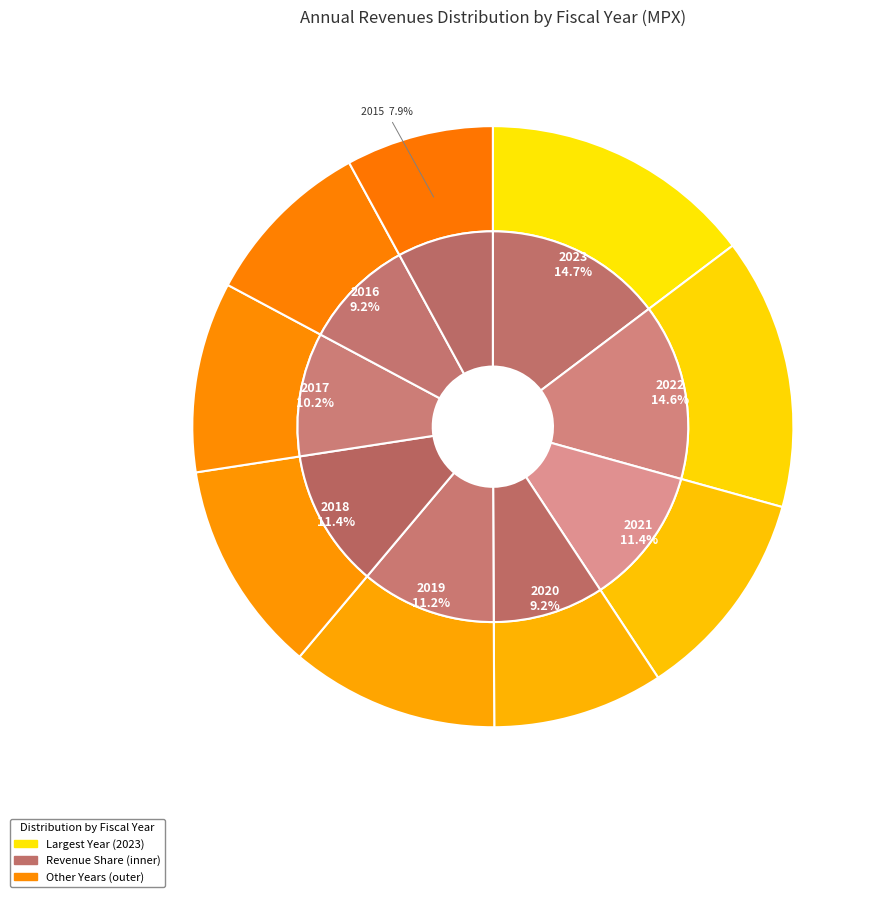

To the nearest percent, what is the average slice percentage?

11%